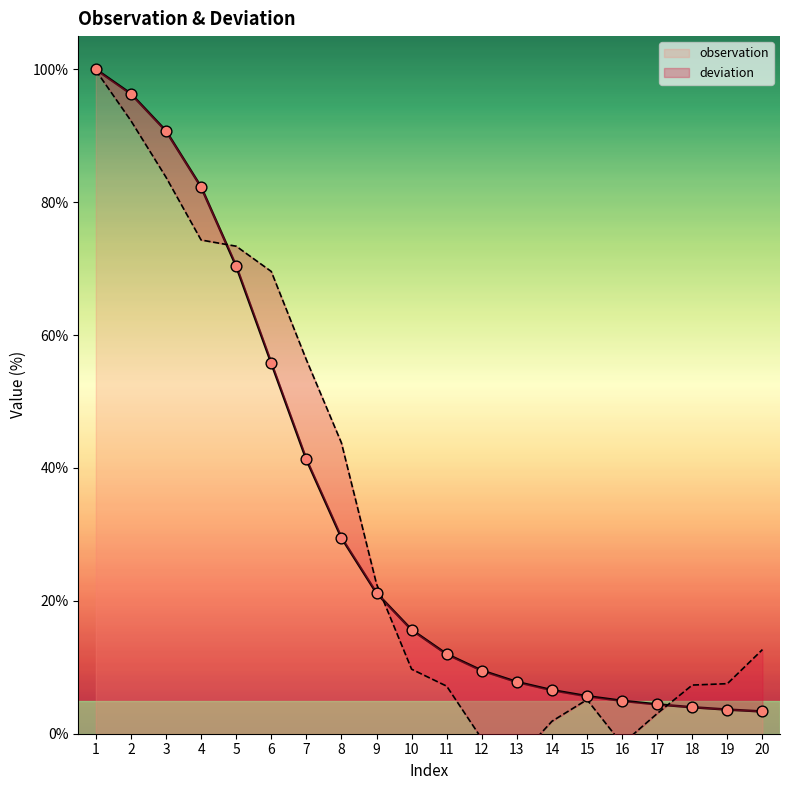

Between 7 and 8, which is larger?

7